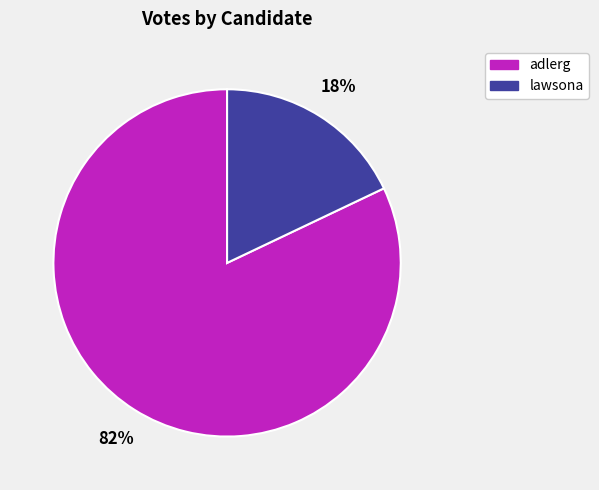

Is the sum of lawsona and adlerg greater than half?

Yes